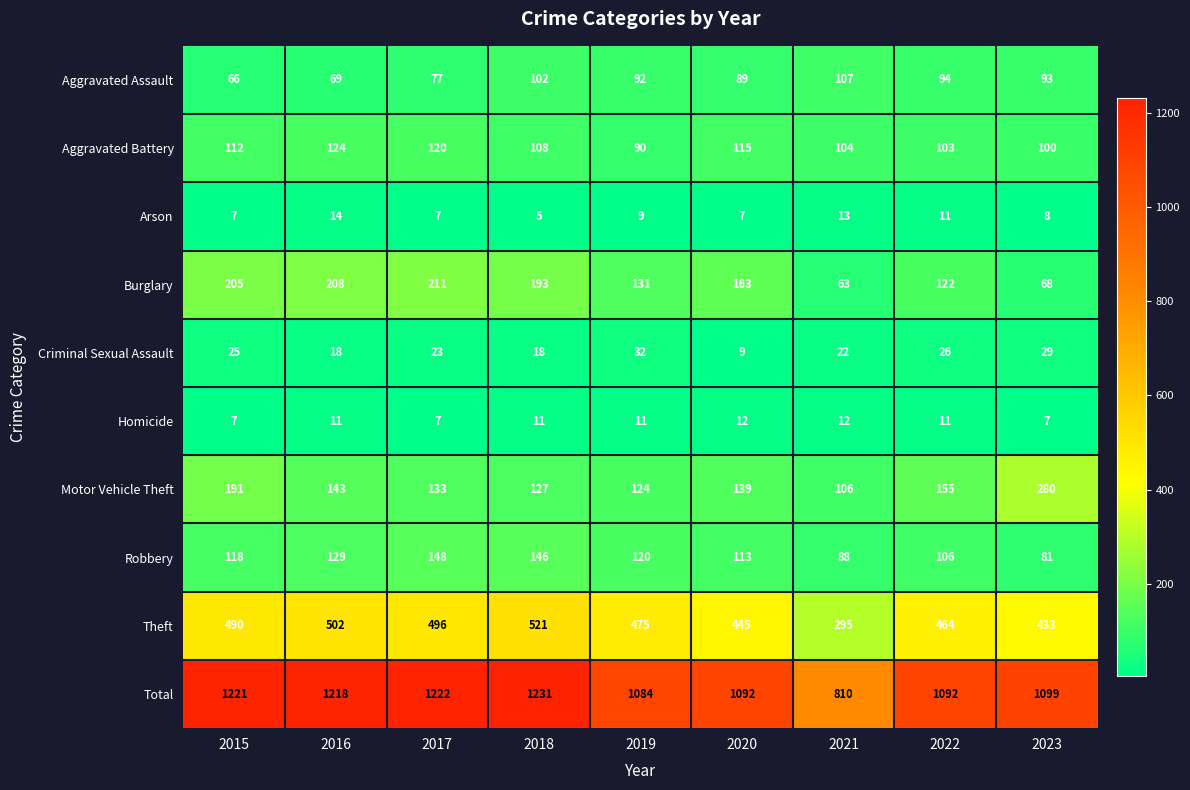

How many categories are shown in the chart?

9